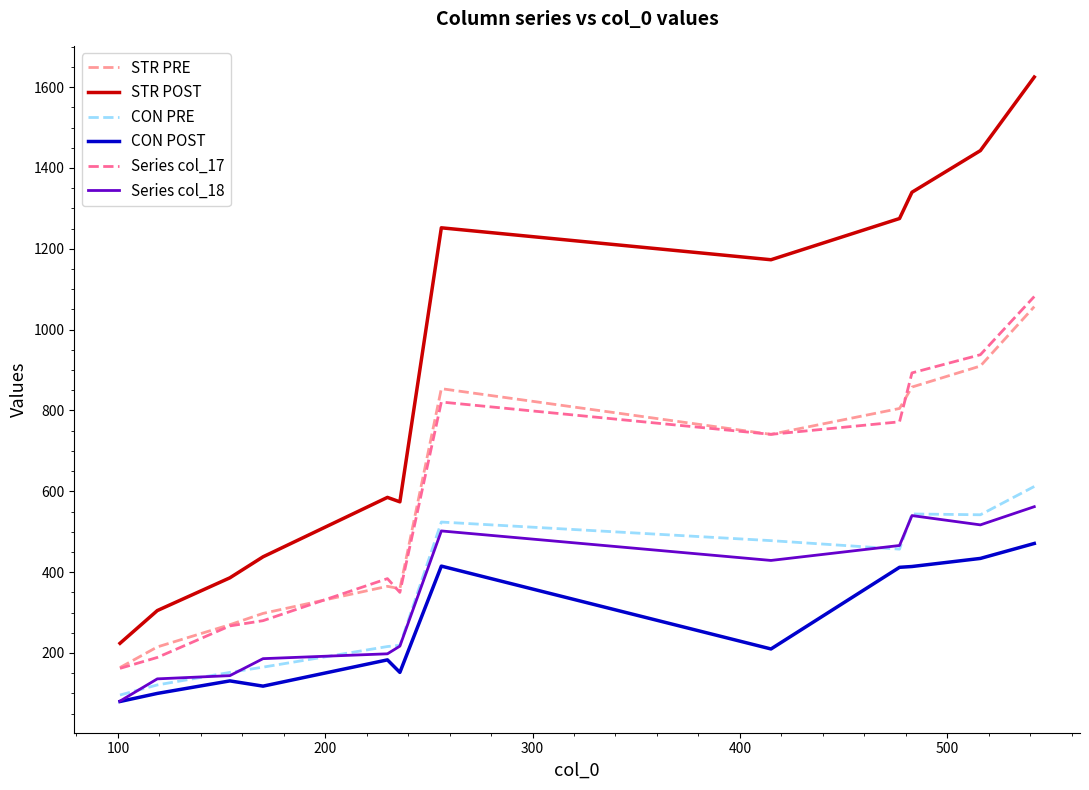

What is the smallest value displayed?

80